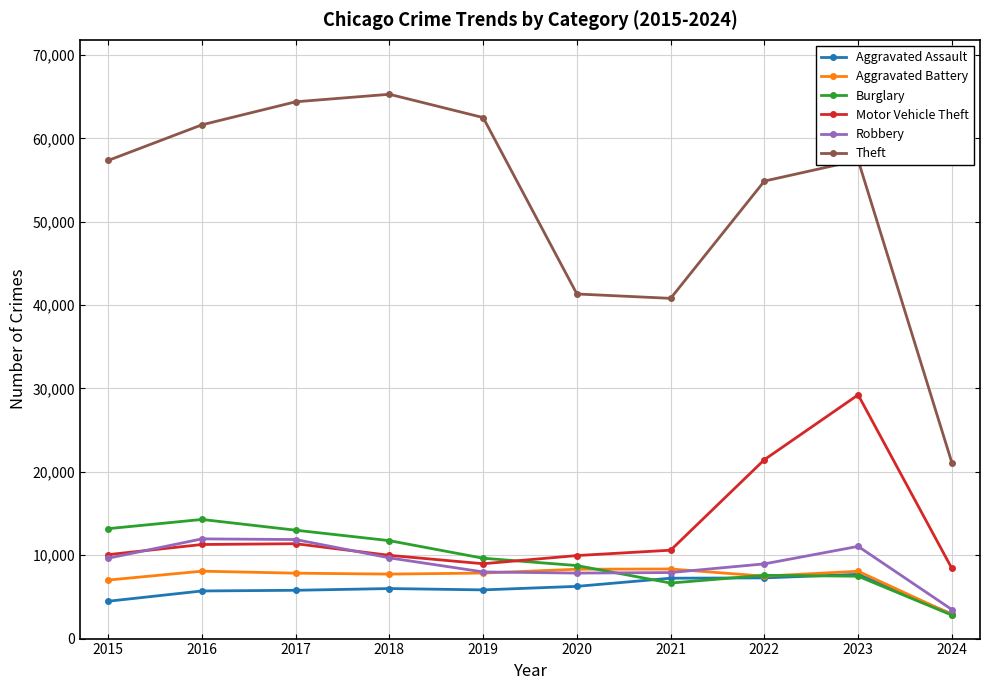

True or false: Burglary has more than 1 interior local peaks.

True